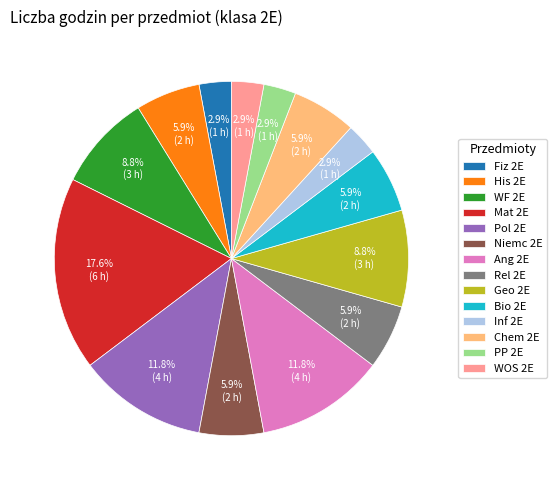

To the nearest percent, what percentage of the pie is Ang 2E?

12%